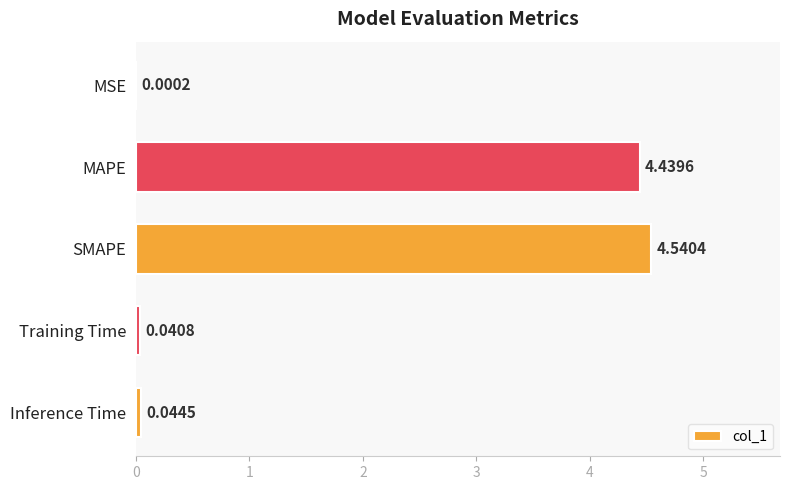

What is the sum of all values?

9.1